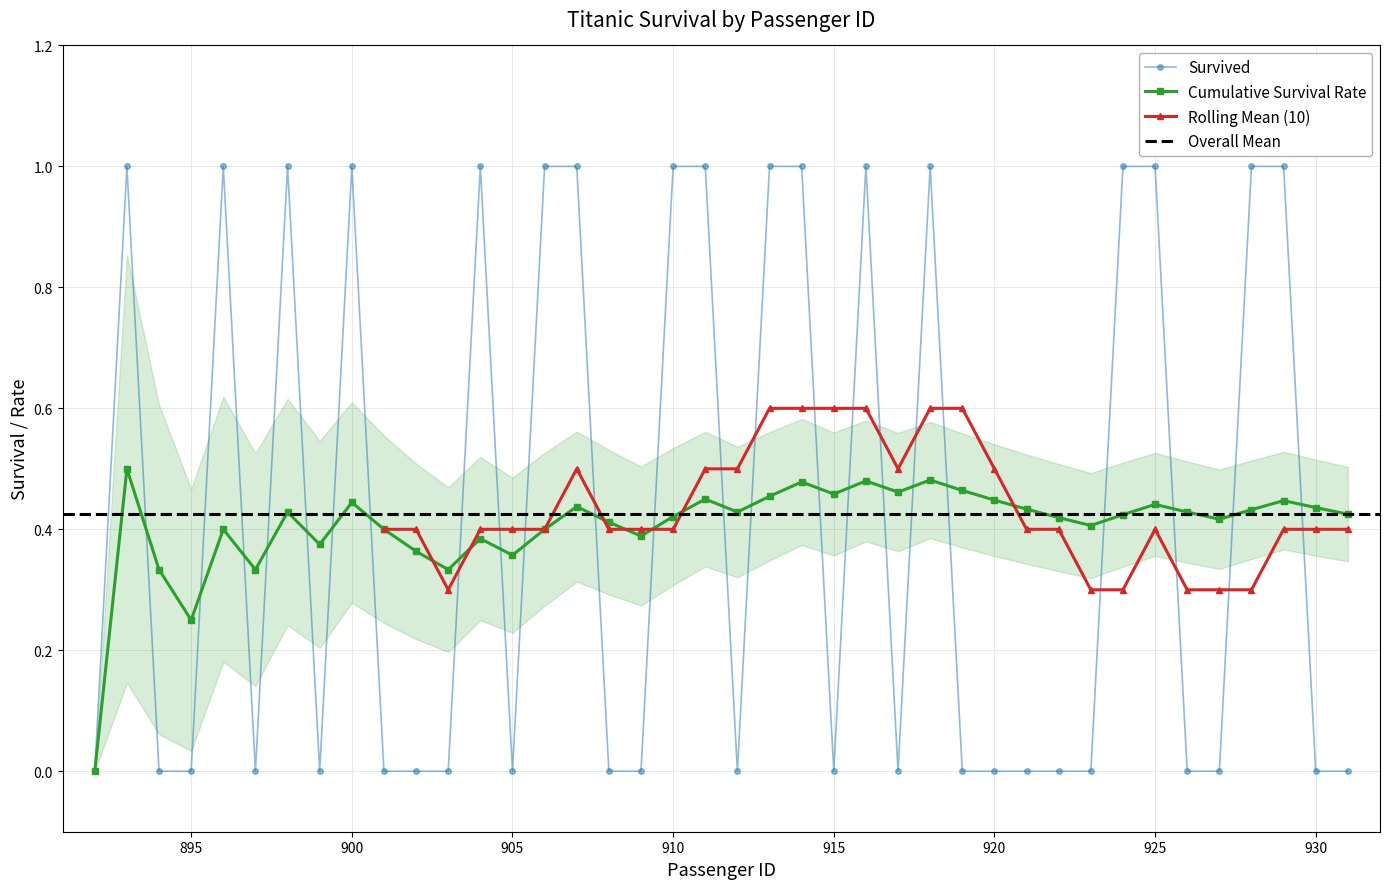

How many data points in Cumulative Survival Rate are above 0?

39